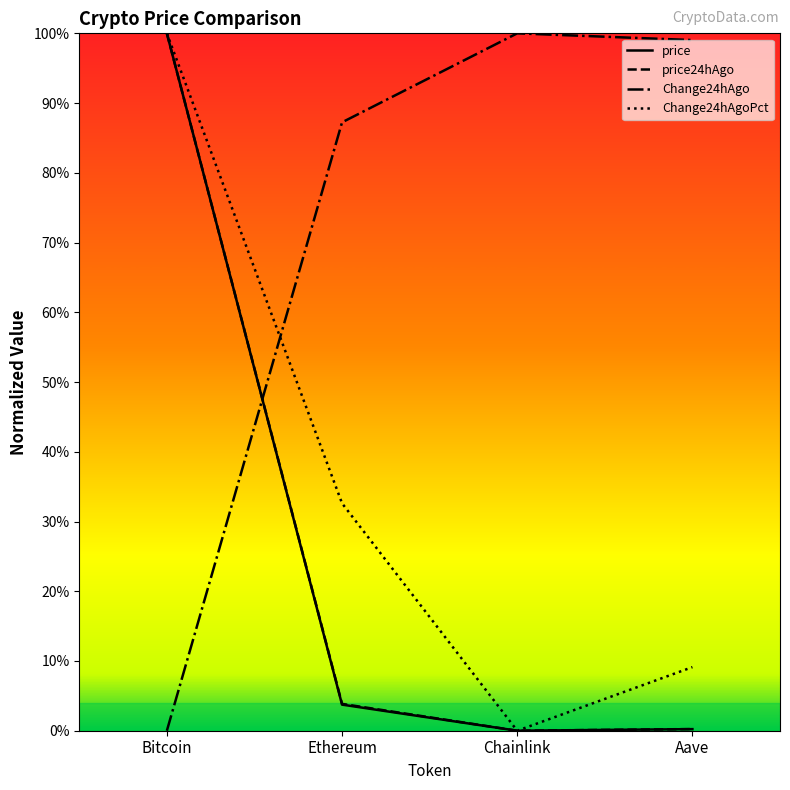

The price series shows -0.6 at Chainlink. True or false?

False